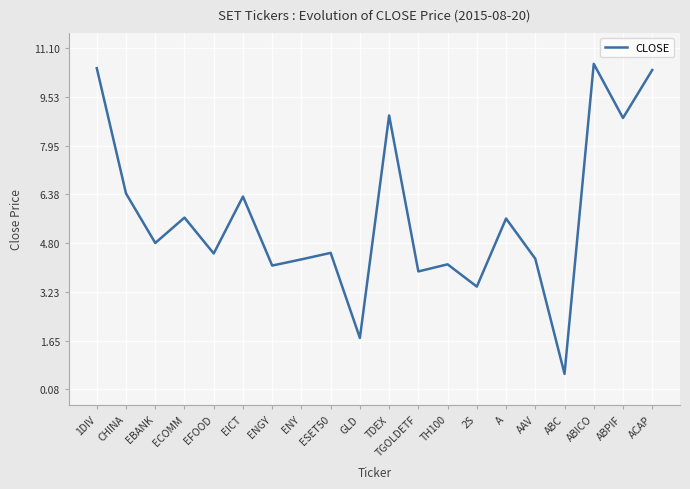

Does the chart display data point markers on the line(s)?

No